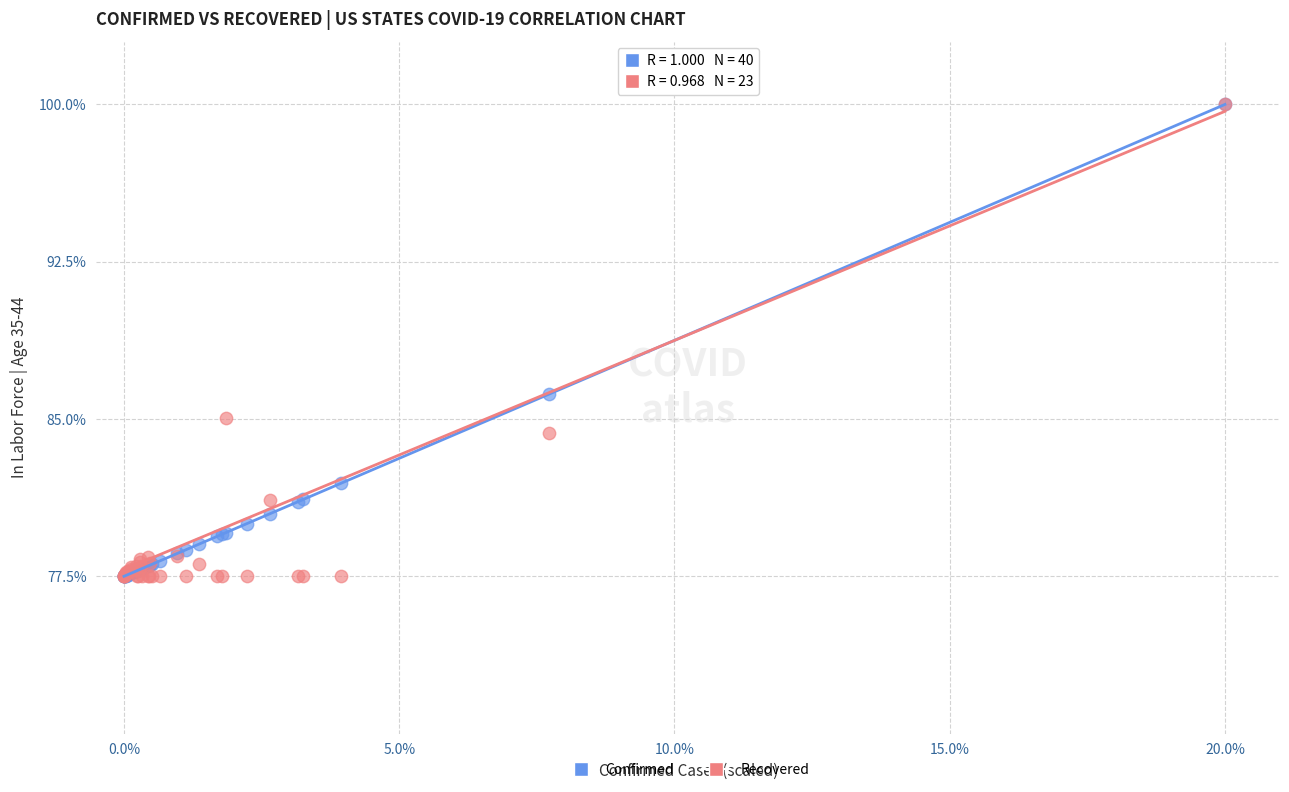

In the Recovered series, what Y value is closest to 88?

85.0